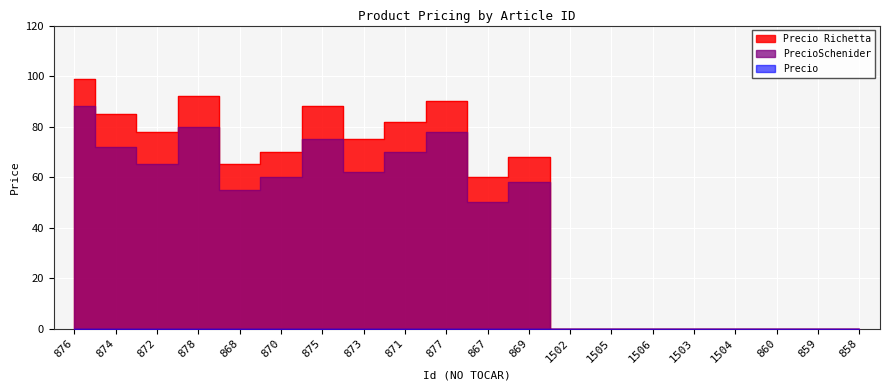

Does the chart display data point markers on the line(s)?

No